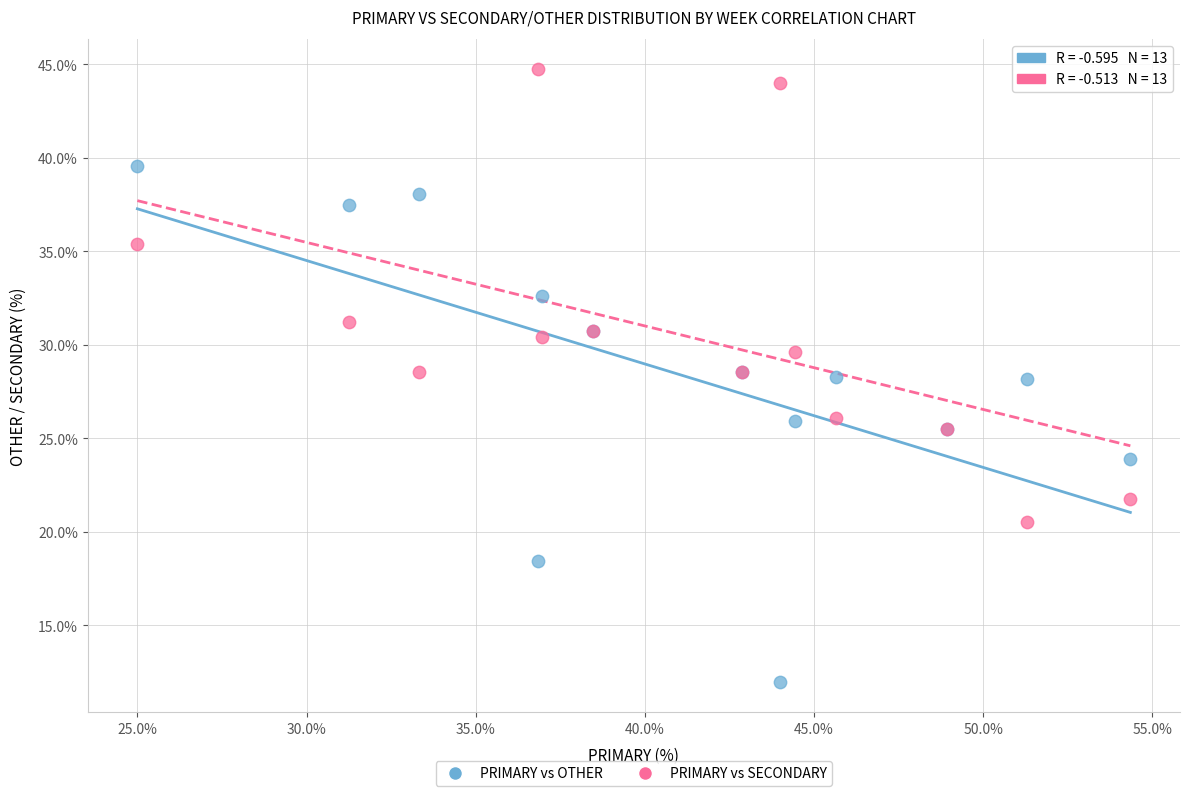

Which series reaches the minimum Y coordinate?

PRIMARY vs OTHER